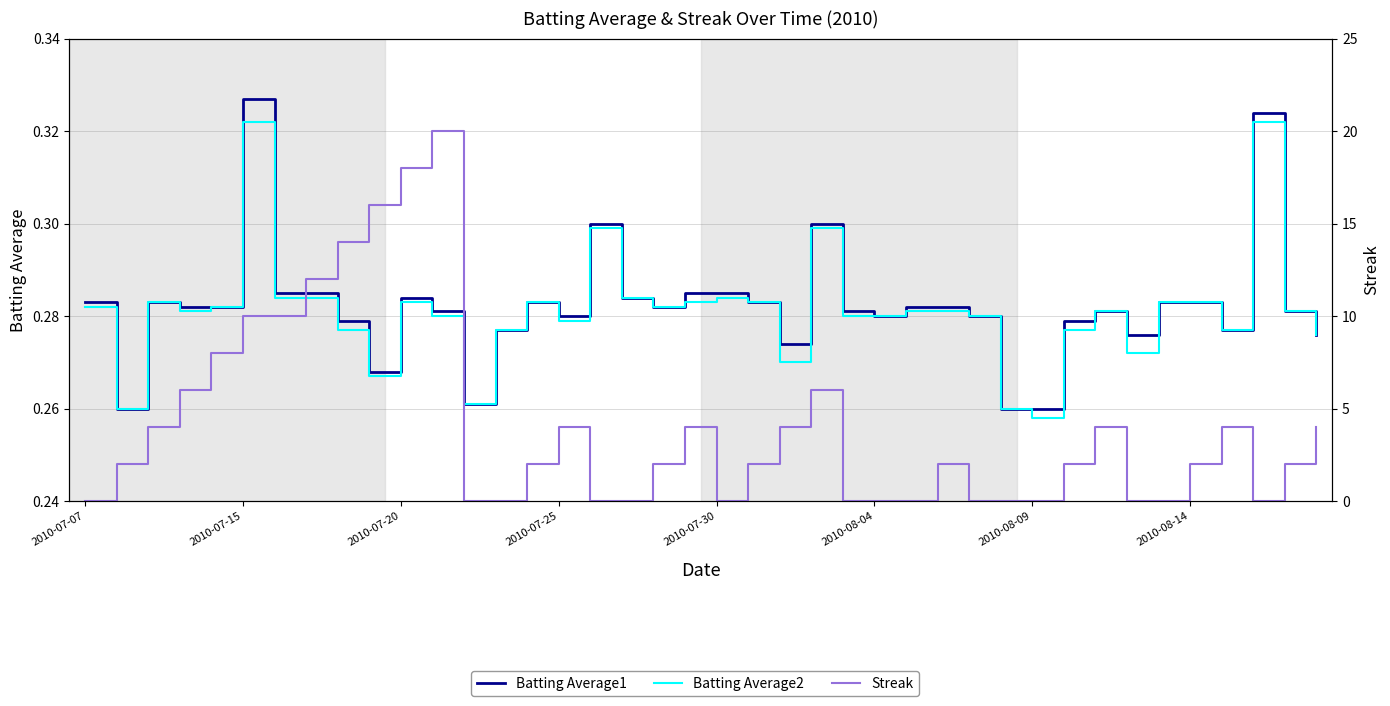

True or false: Batting Average2 and Streak intersect in this chart.

True